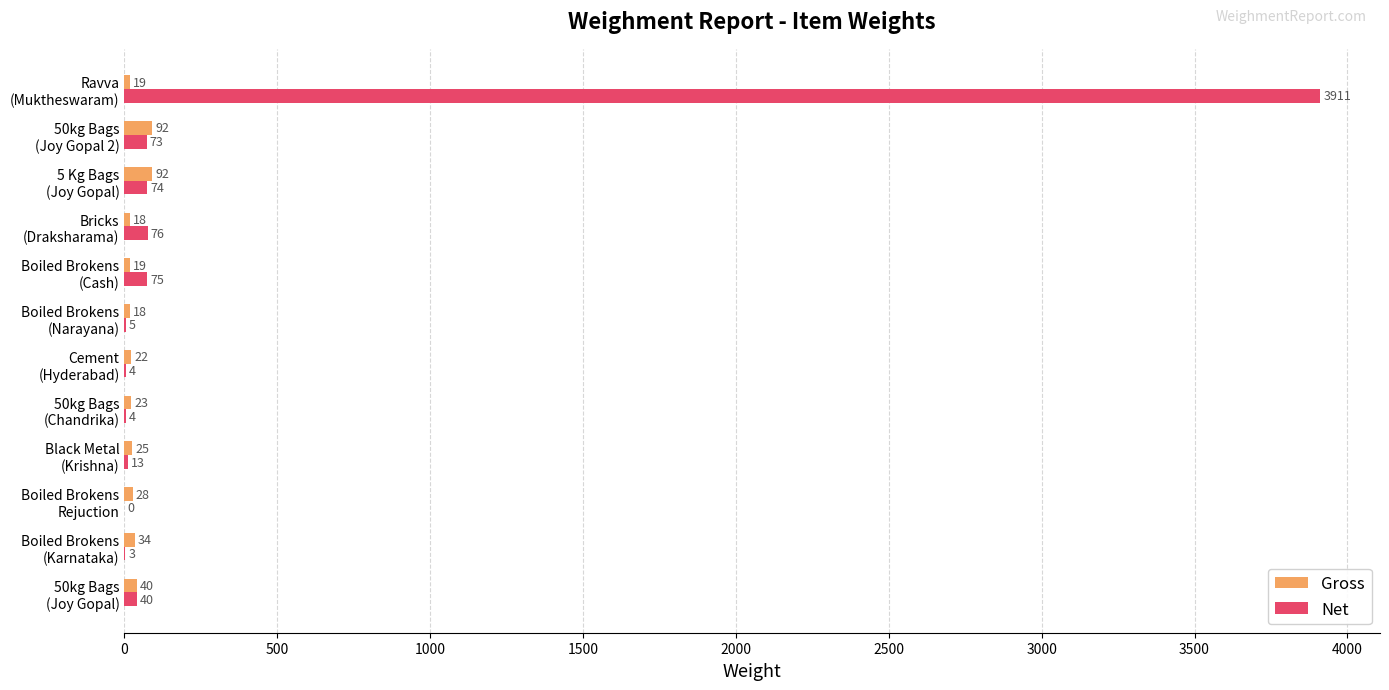

What are all the series names shown in the legend?

Gross, Net